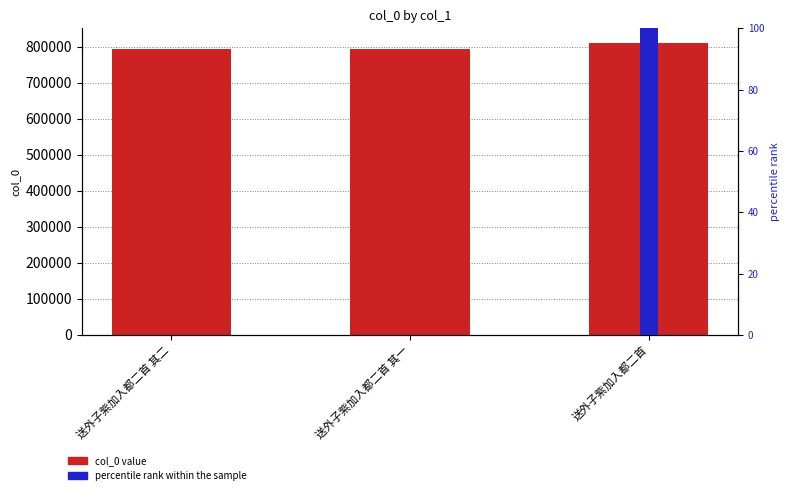

Which has a higher value, 送外子紫加入都二首 其一 or 送外子紫加入都二首 其二?

送外子紫加入都二首 其二